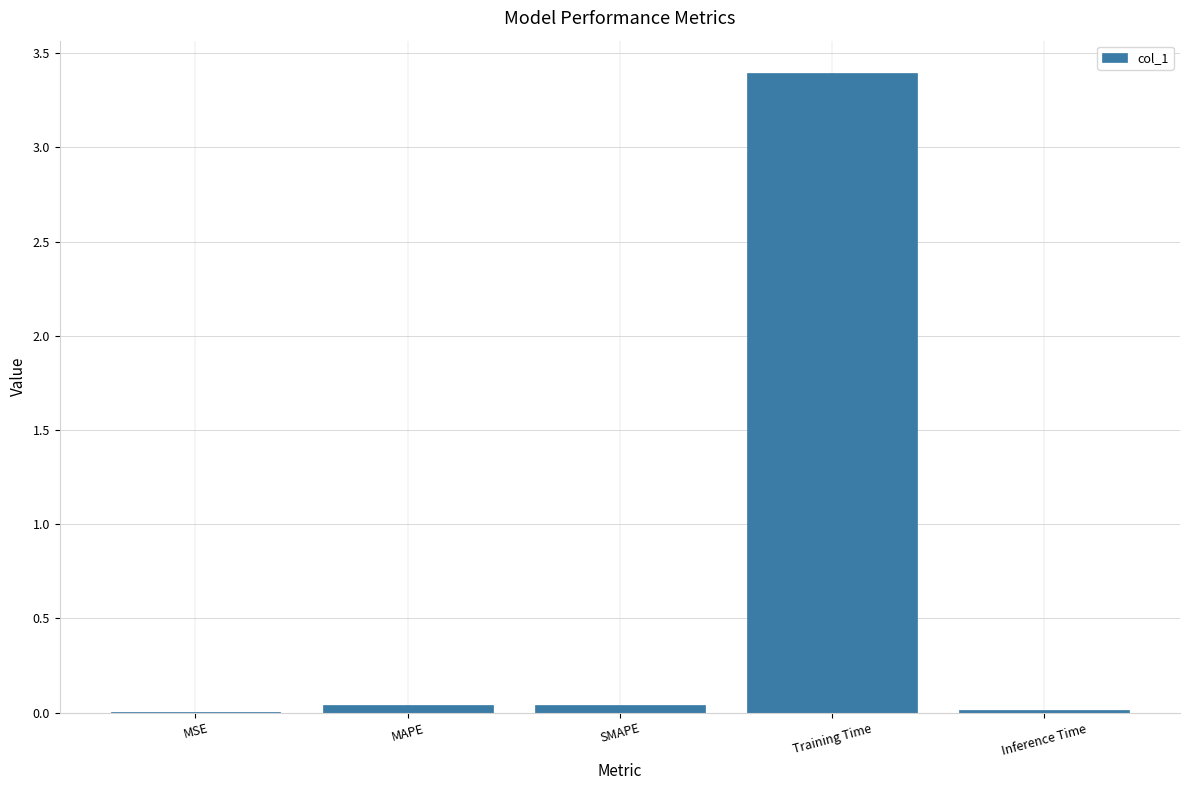

Are the bars horizontal?

No